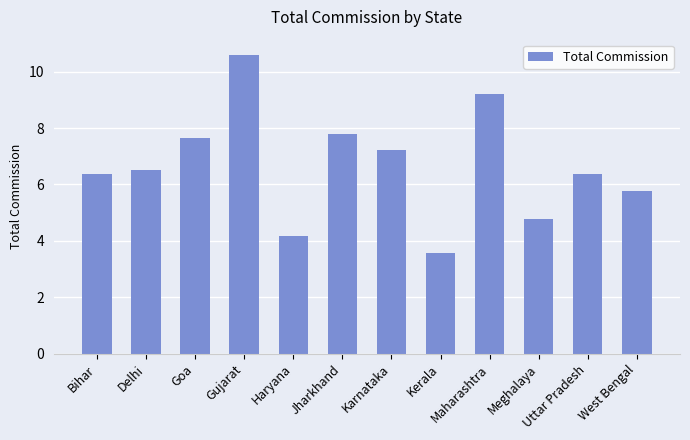

What is the change in value from Jharkhand to Meghalaya?

-3.0